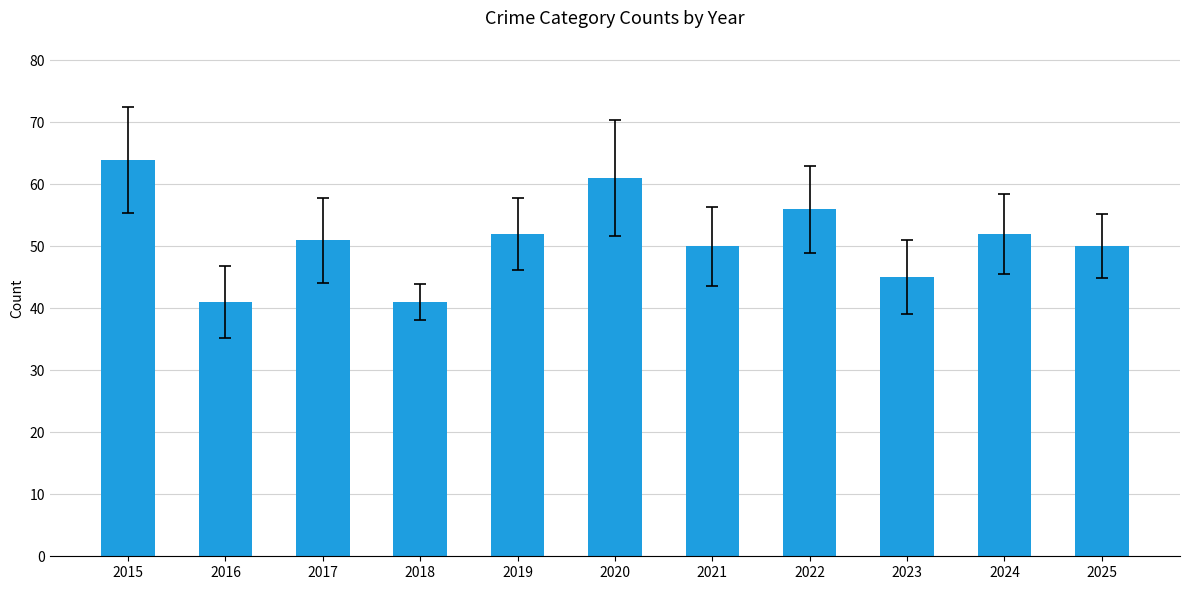

The chart shows a value of 50 at 2025. True or false?

True